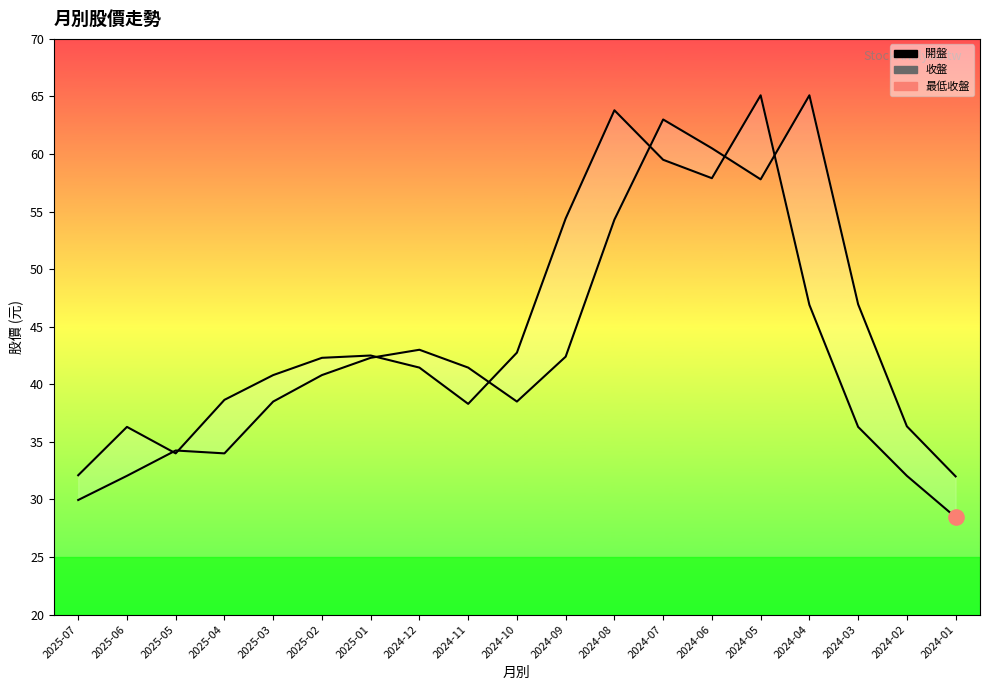

Is the value of 開盤 at 2025-01 greater than the value of 收盤 at 2025-06?

Yes